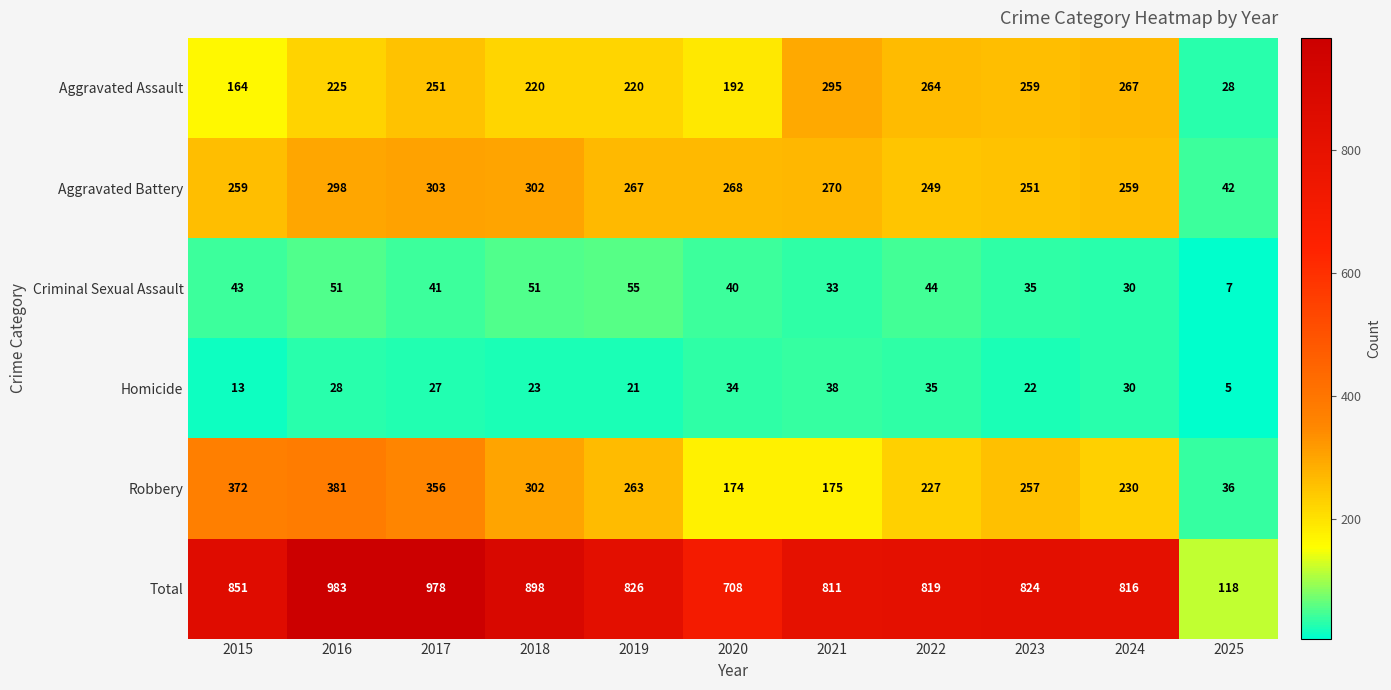

What is the difference between the maximum and second lowest values in the Homicide series?

25